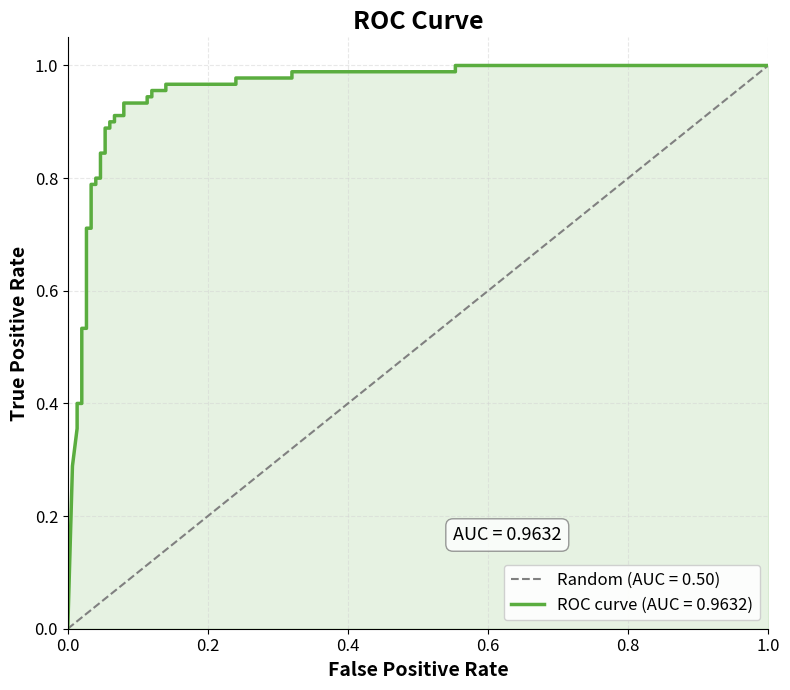

The chart shows a value of 0.4 at tpr. True or false?

False